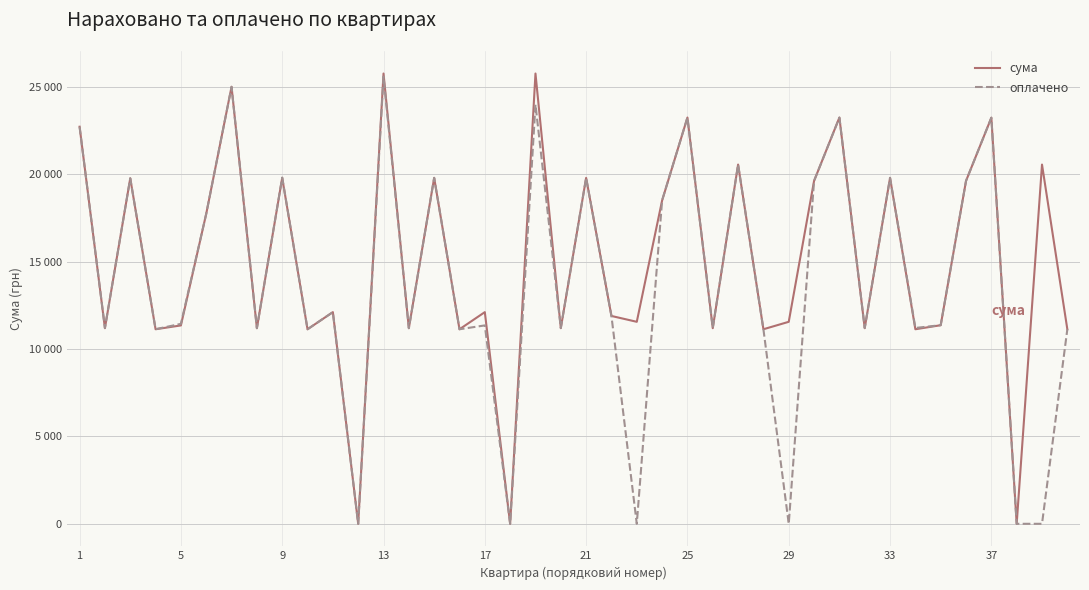

What is the average value of the оплачено series?

13849.4